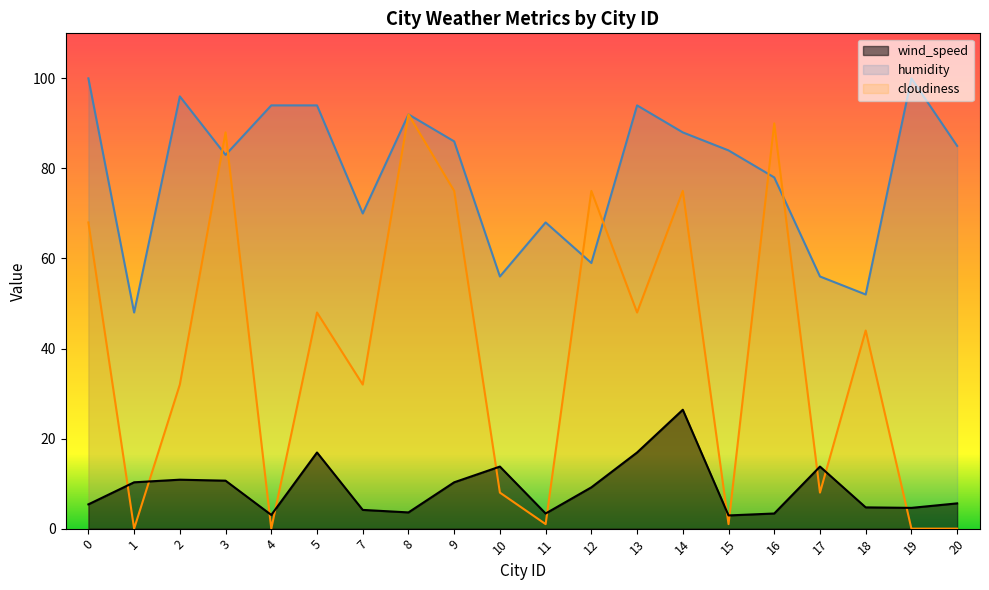

Which series has the widest spread of values?

cloudiness